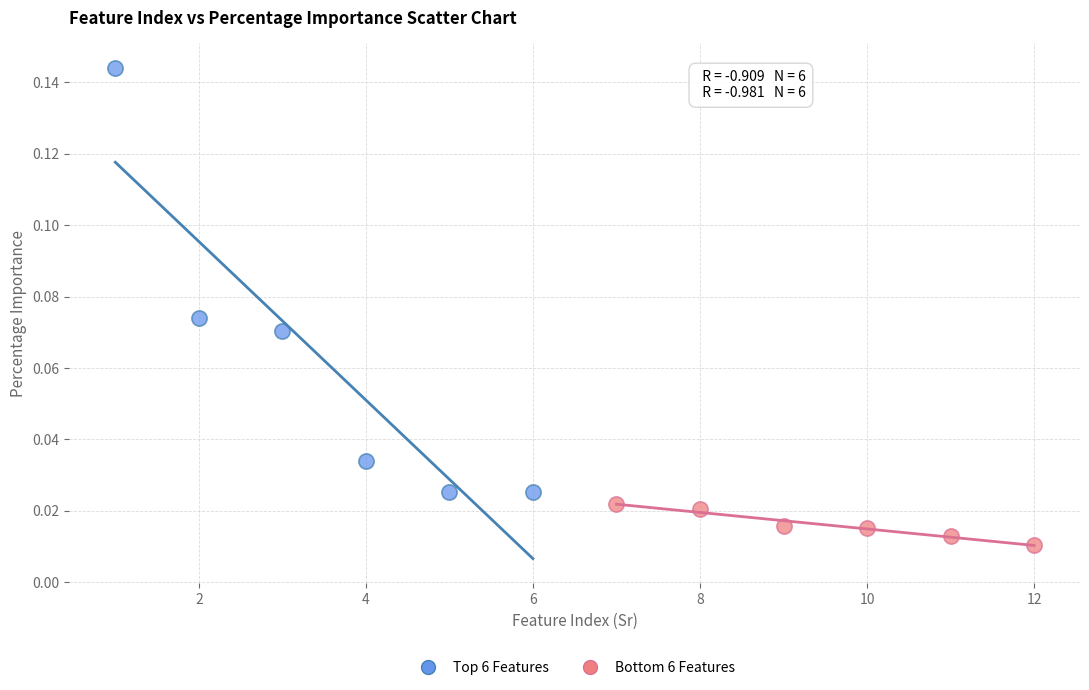

Which series contains the highest Y value?

Top 6 Features